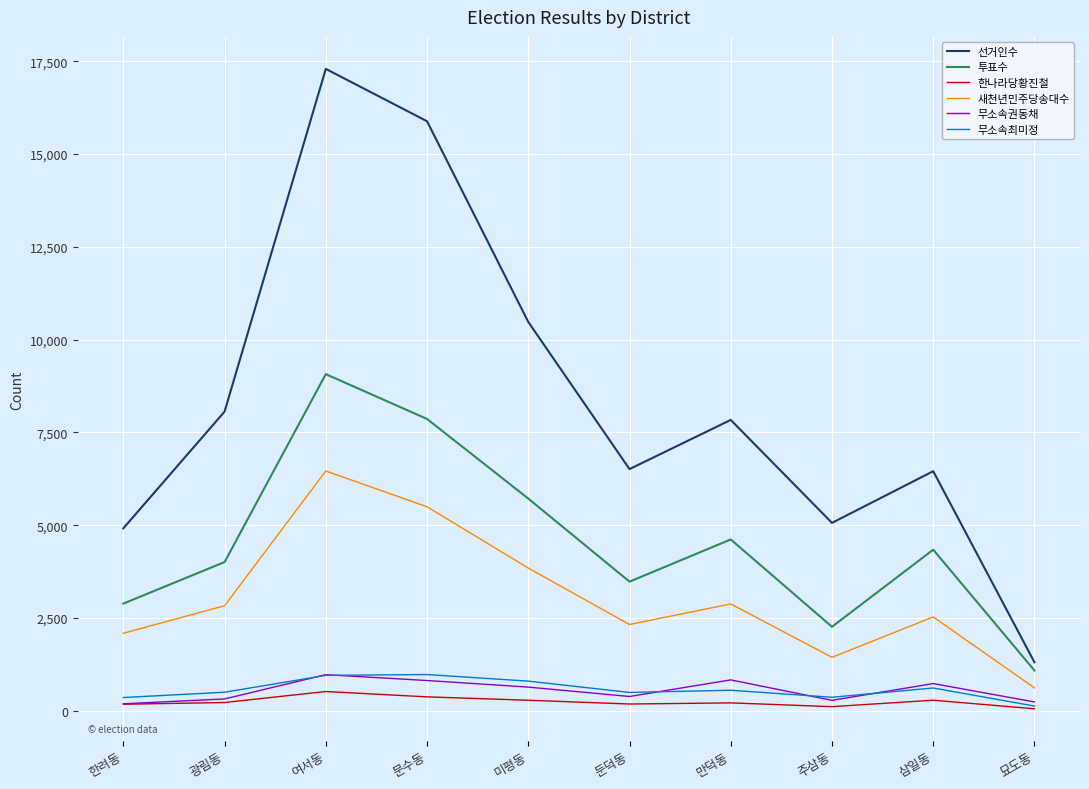

The value of 투표수 at 삼일동 is 4341. True or false?

True